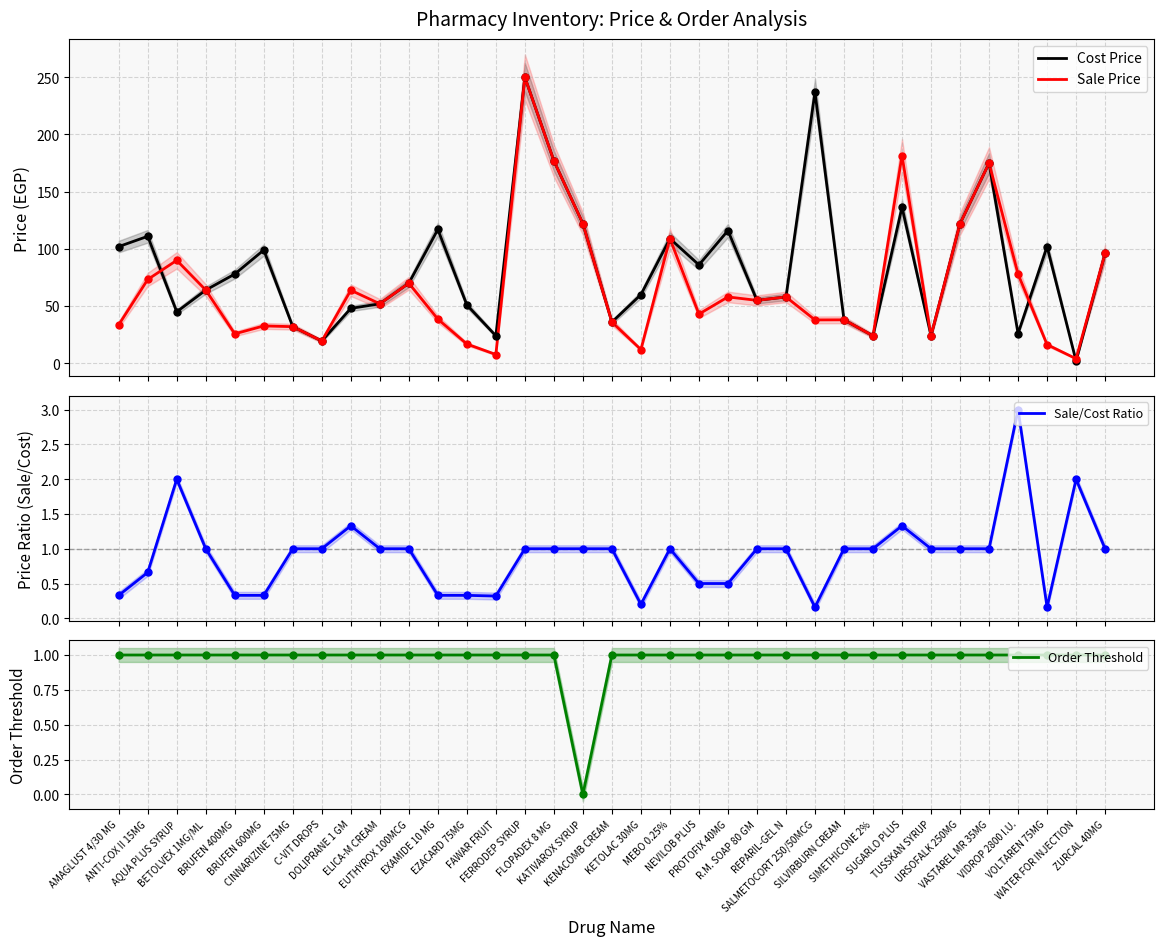

What is the total value across all series at REPARIL-GEL N?

118.0